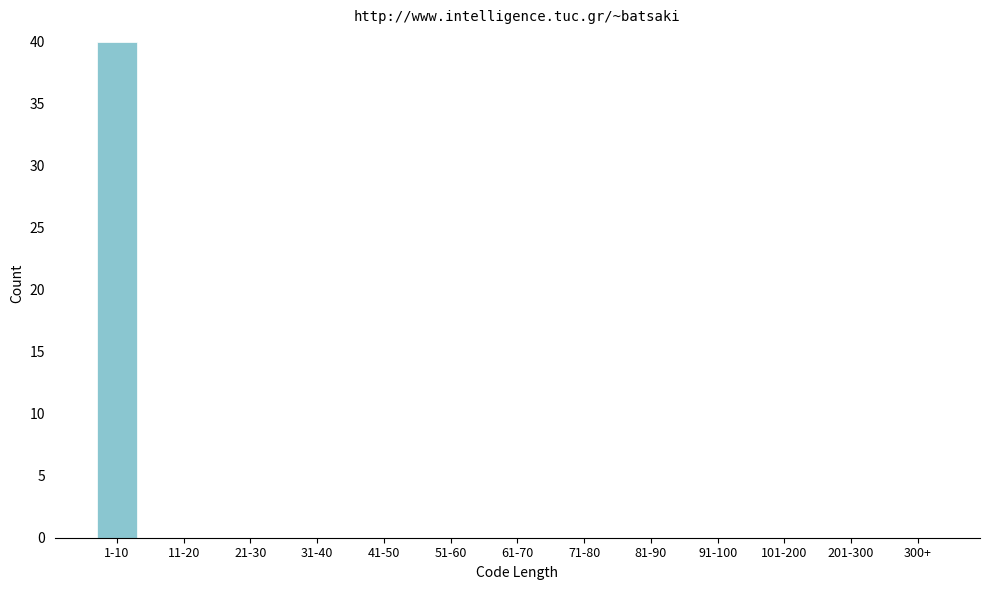

Reading left to right, list all the values displayed in this chart.

1-10=40	11-20=0	21-30=0	31-40=0	41-50=0	51-60=0	61-70=0	71-80=0	81-90=0	91-100=0	101-200=0	201-300=0	300+=0